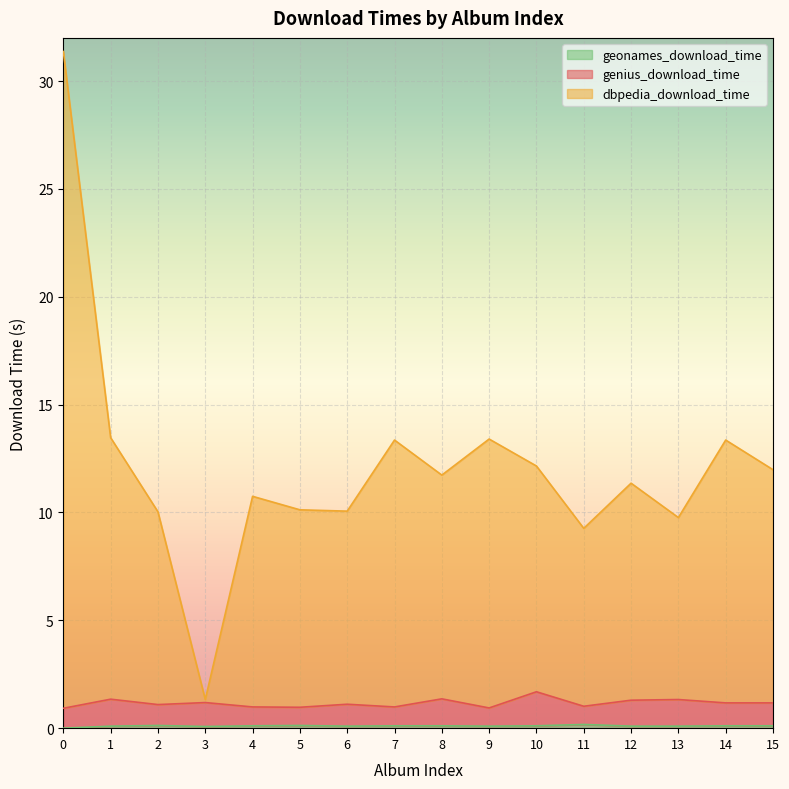

The value of dbpedia_download_time at 5 is 13.4. True or false?

False